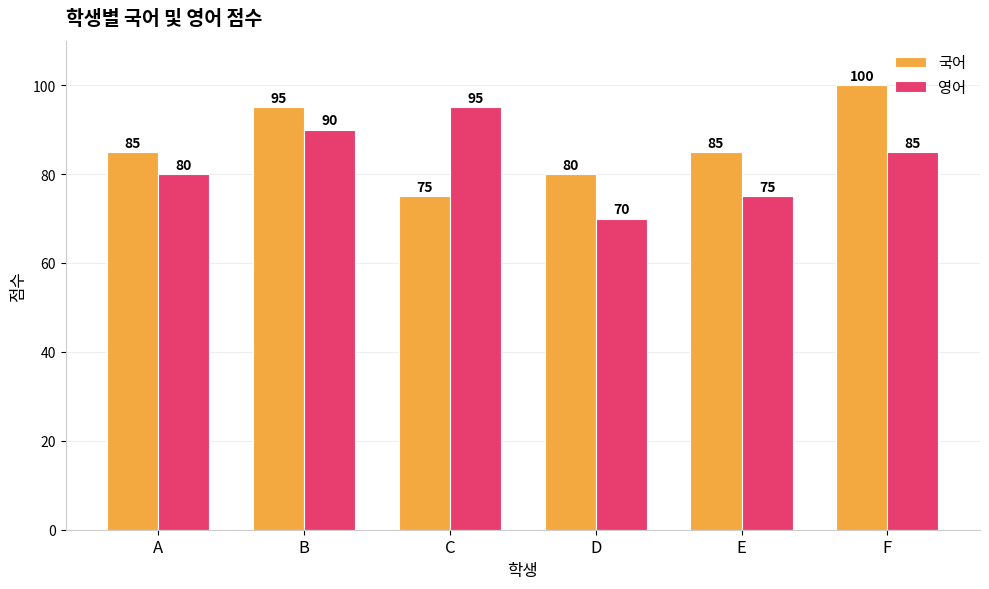

Rank the series at A from highest to lowest value.

국어, 영어